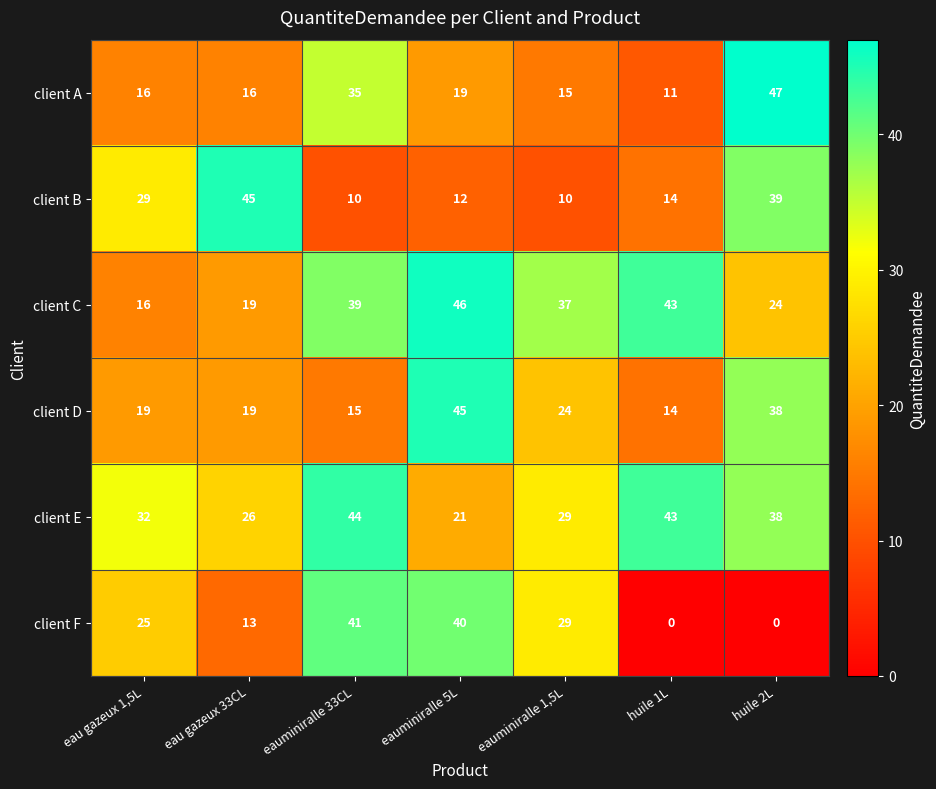

What is the sum of all client F values?

148